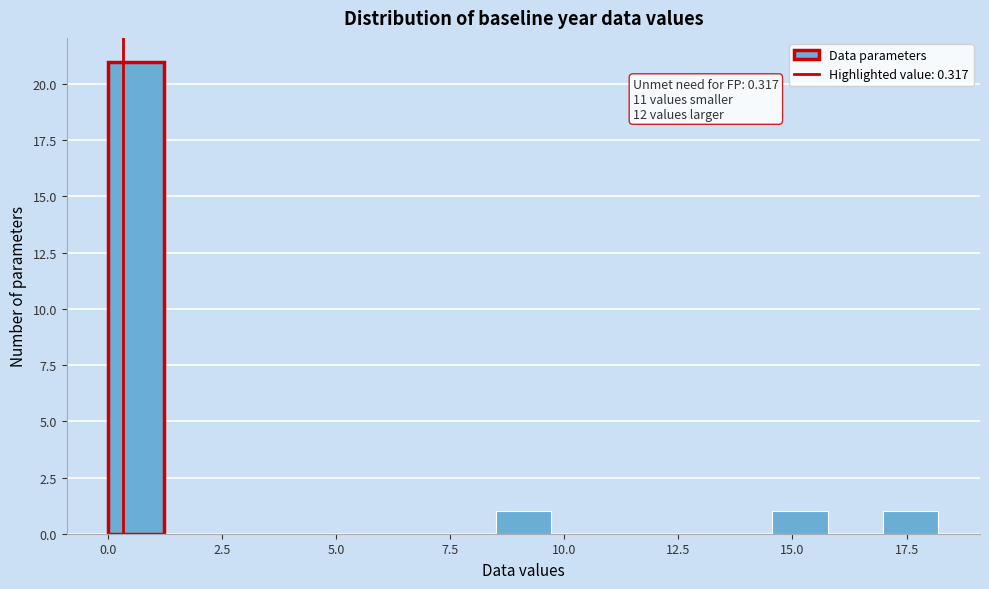

Around what value on the x-axis is the tallest bar? Give the approximate position of its centre, as read against the axis.

0.5